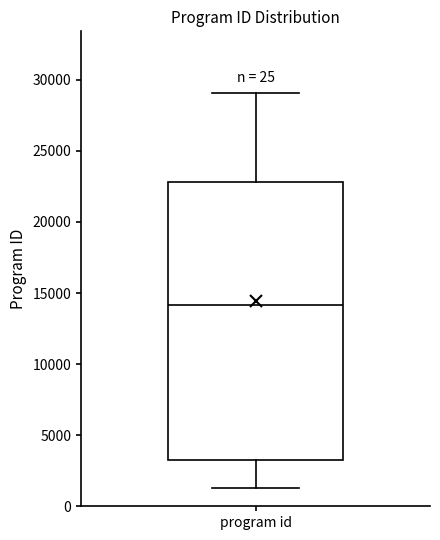

Transcribe this box plot: give where the median line is, the range the box spans, and where the two whiskers end, as read against the y-axis. The values are not printed on the chart, so give them approximately, as read against the axis.

median 14000, box 3000 to 23000, whiskers 1500 to 29000